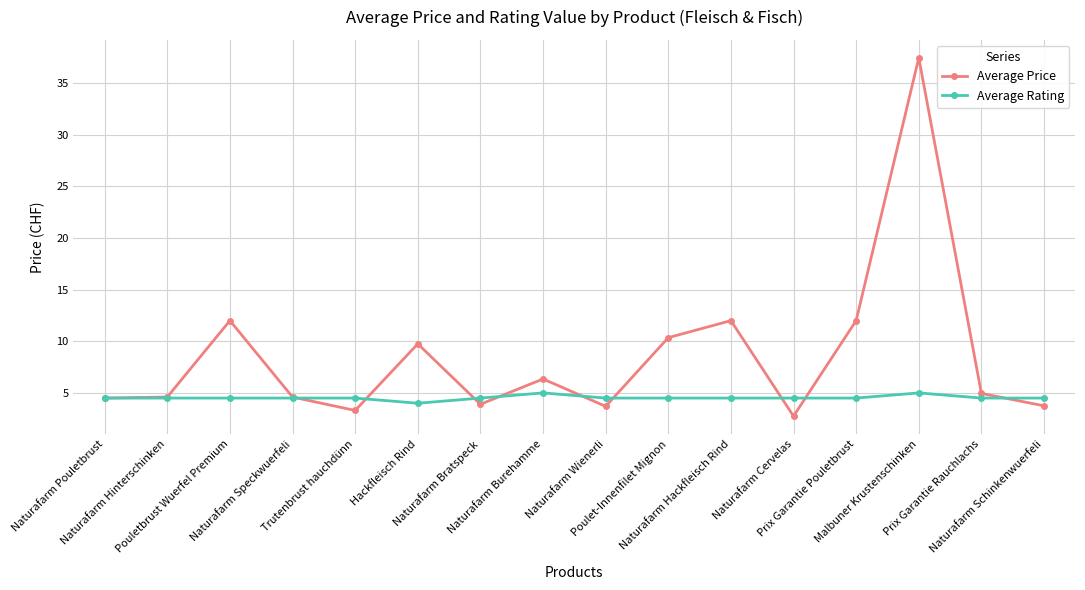

Is it true that Average Rating equals 5.0 at Malbuner Krustenschinken?

True